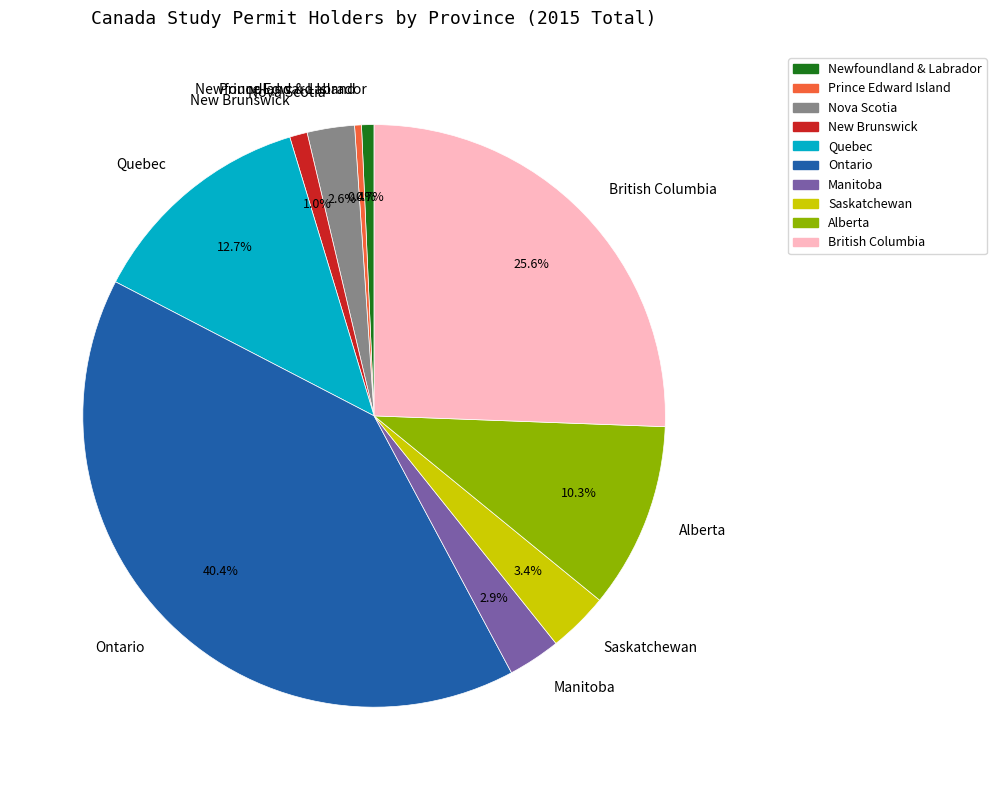

How many segments does this pie chart have?

10